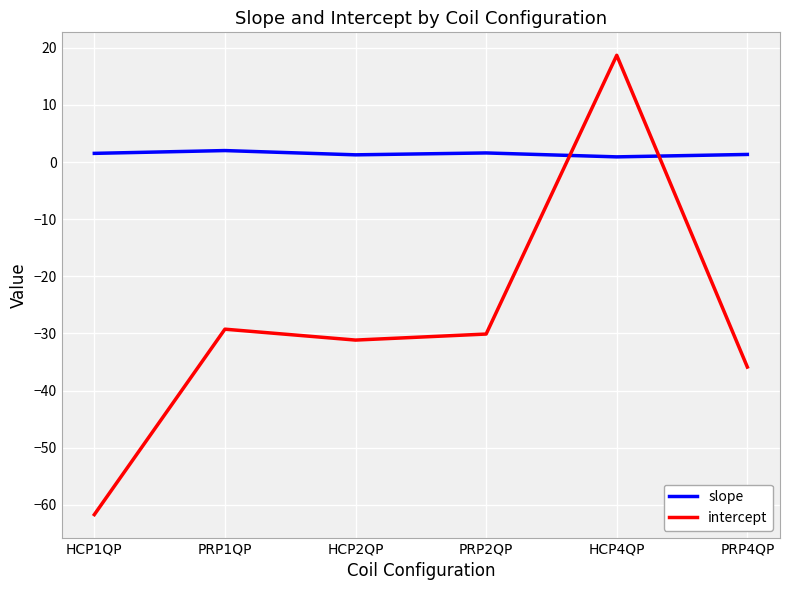

At which category does the chart reach its peak across all series?

HCP4QP